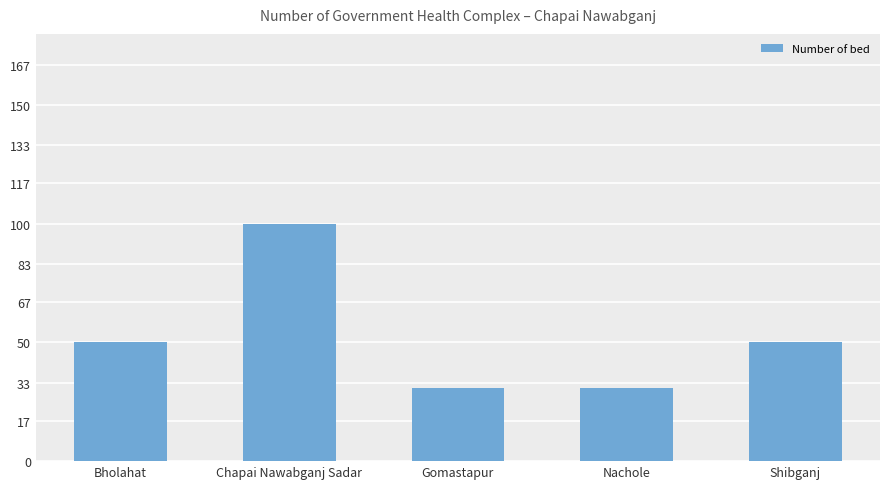

Which has a higher value, Chapai Nawabganj Sadar or Bholahat?

Chapai Nawabganj Sadar